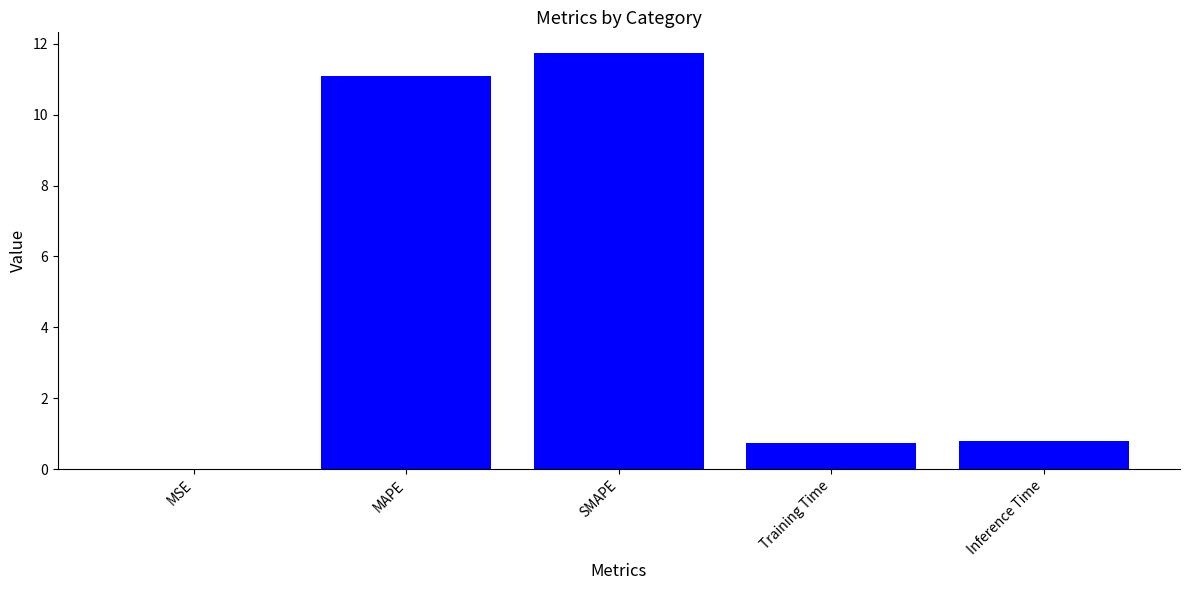

The chart shows a value of 18.1 at SMAPE. True or false?

False